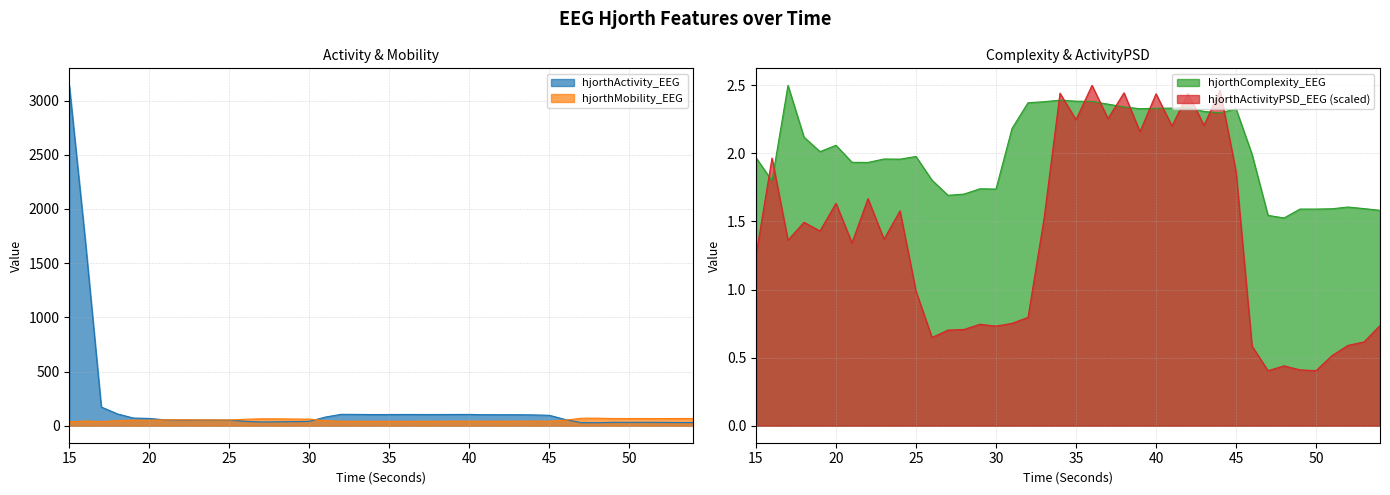

The value of hjorthComplexity_EEG at 15 is 0.8. True or false?

False